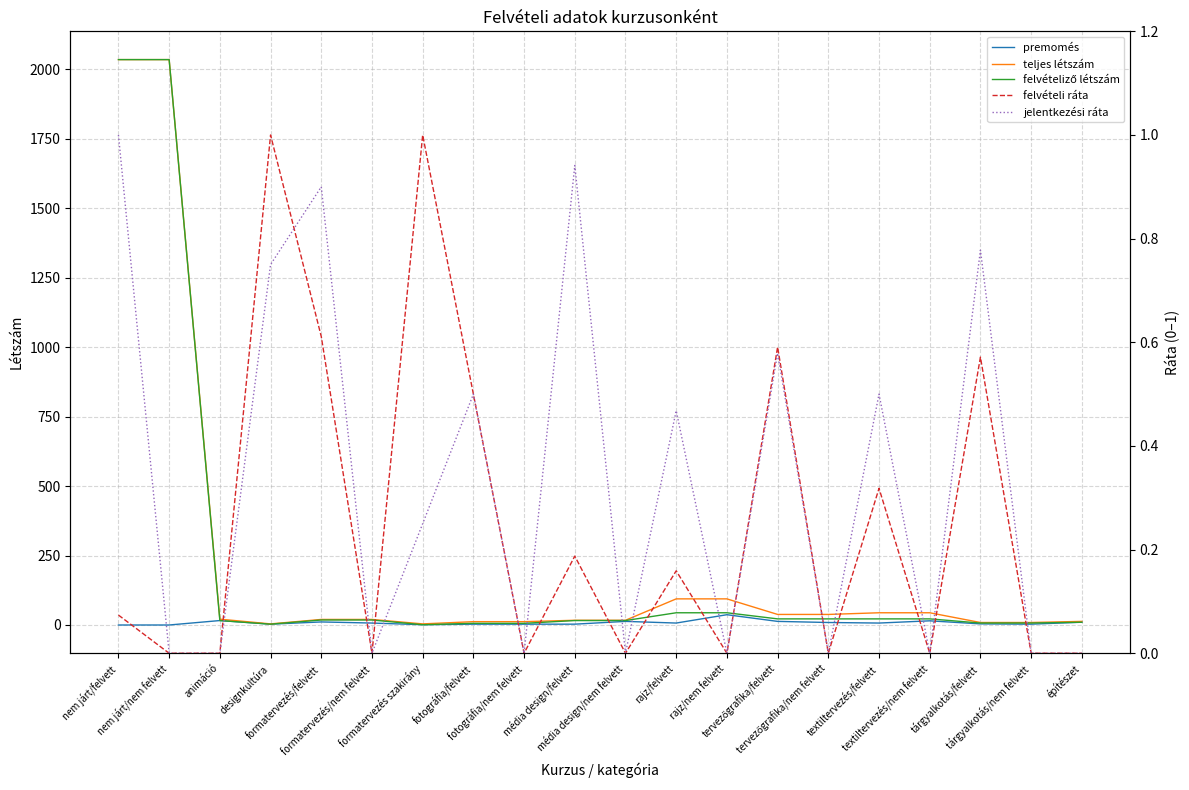

How many data points in felvételiző létszám are above 18?

8